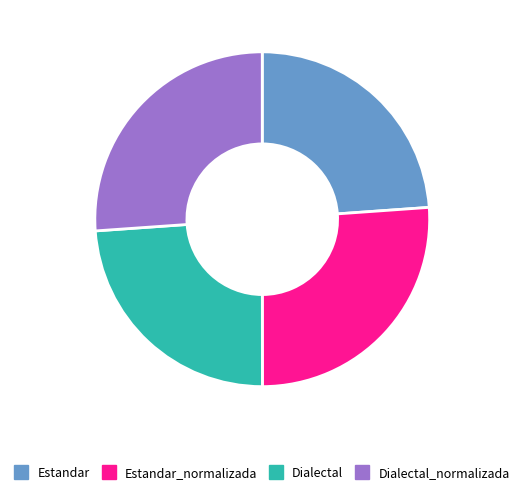

Is there a majority slice in this chart?

No